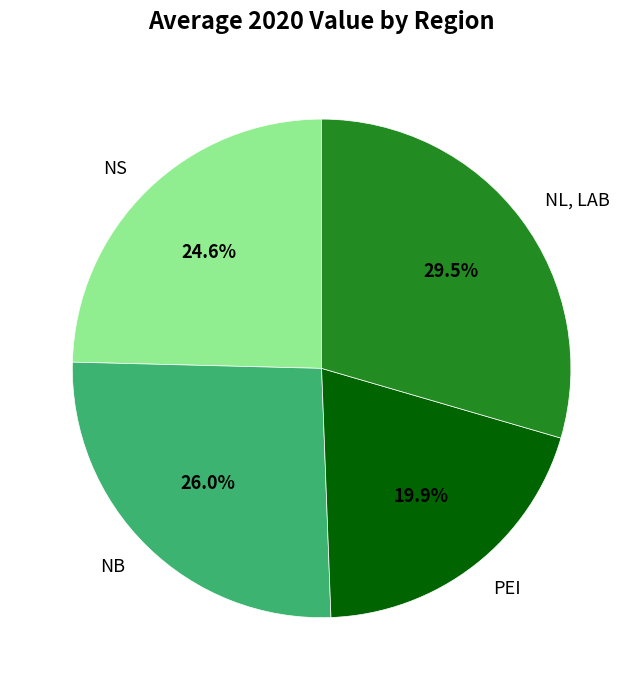

How many segments does this pie chart have?

4